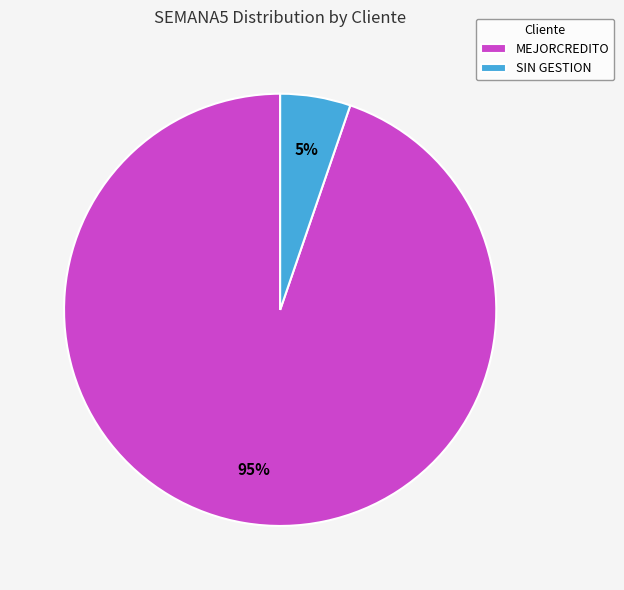

To the nearest percent, what percentage of the pie is SIN GESTION?

5%